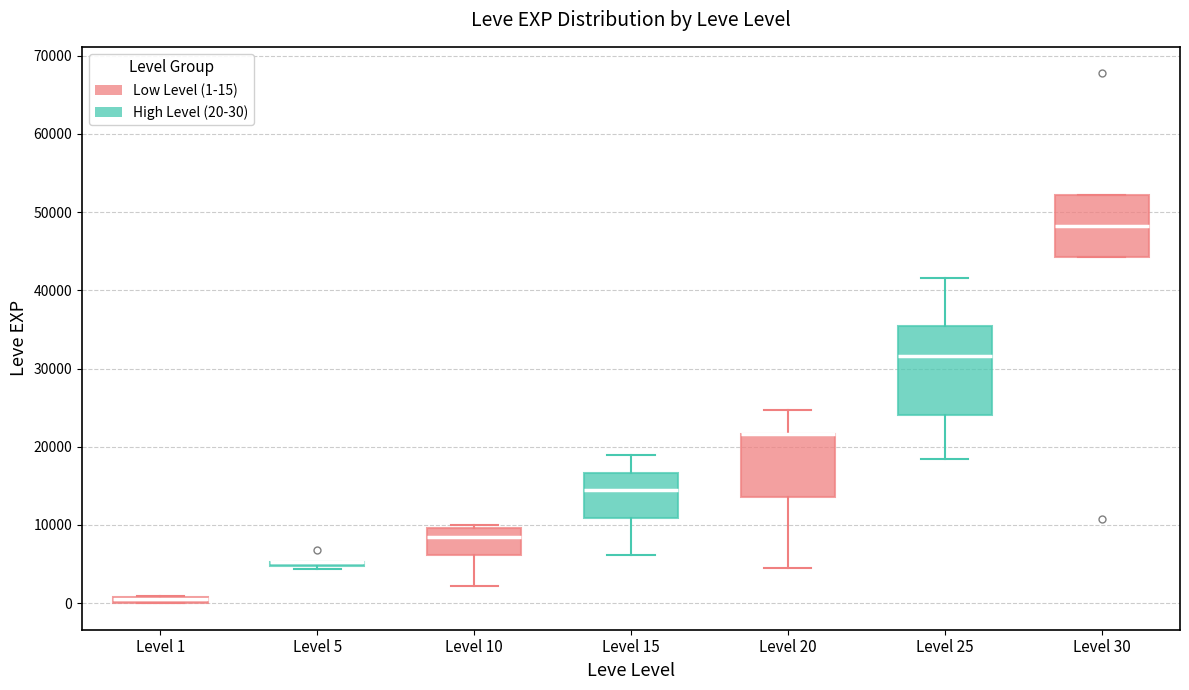

Where is the lower edge of the box for Level 1 on the y-axis? The values are not printed on the chart, so give them approximately, as read against the axis.

0